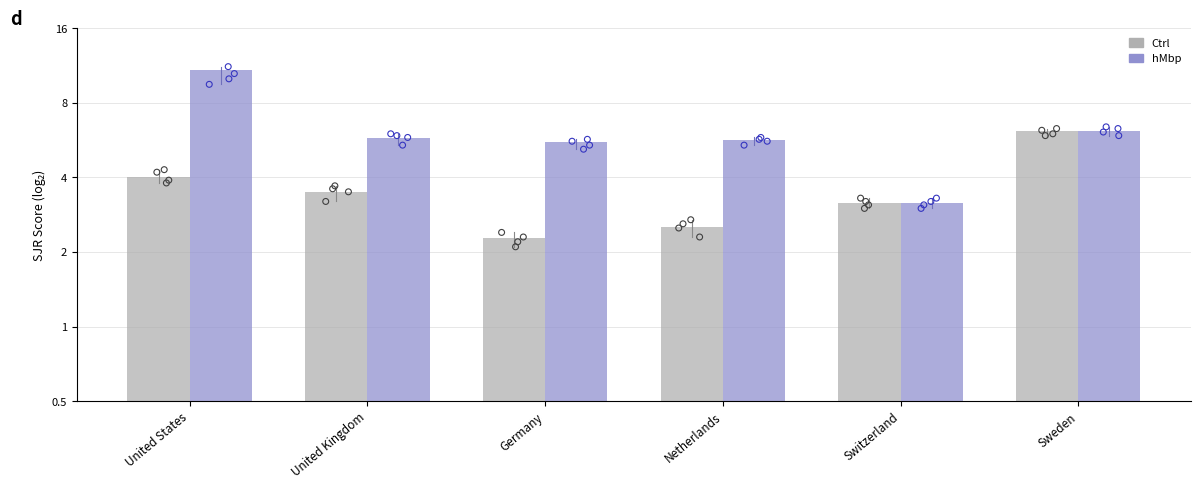

Which series has the largest total across all categories?

hMbp